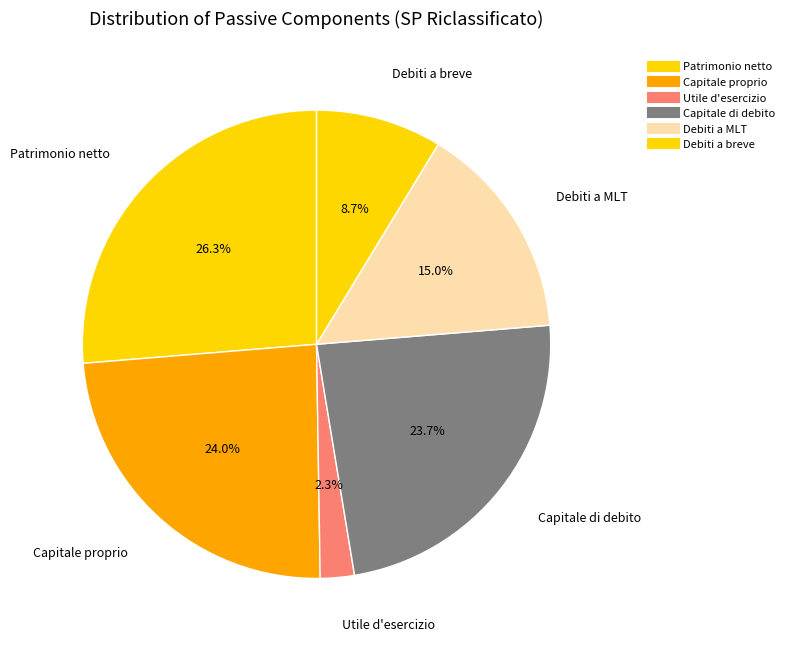

To the nearest percent, what is the difference between the Capitale proprio and Patrimonio netto slice percentages?

2%